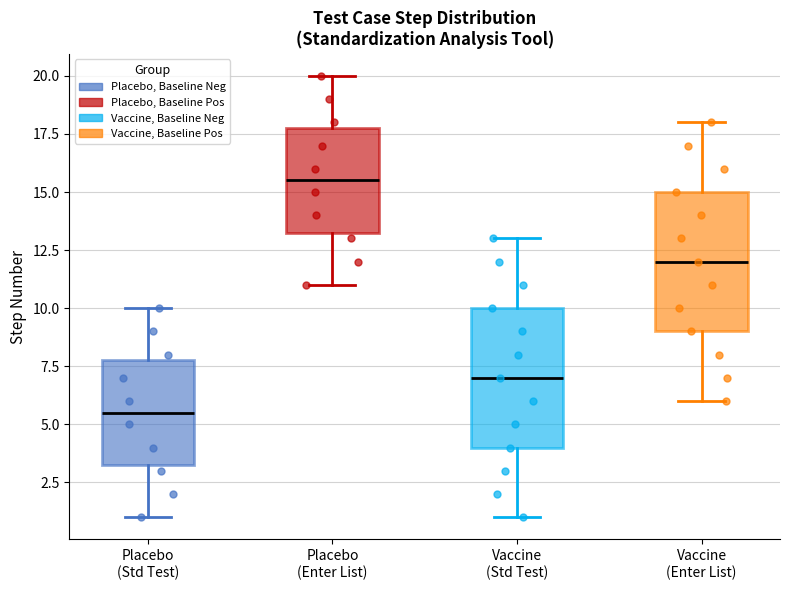

Reading left to right, read every box against the y-axis: the position of its median line, the range the box covers, and the ends of its whiskers. The values are not printed on the chart, so give them approximately, as read against the axis.

Placebo (Std Test): median 5.5, box 3.5 to 8.0, whiskers 1.0 to 10.0
Placebo (Enter List): median 15.5, box 13.5 to 18.0, whiskers 11.0 to 20.0
Vaccine (Std Test): median 7.0, box 4.0 to 10.0, whiskers 1.0 to 13.0
Vaccine (Enter List): median 12.0, box 9.0 to 15.0, whiskers 6.0 to 18.0